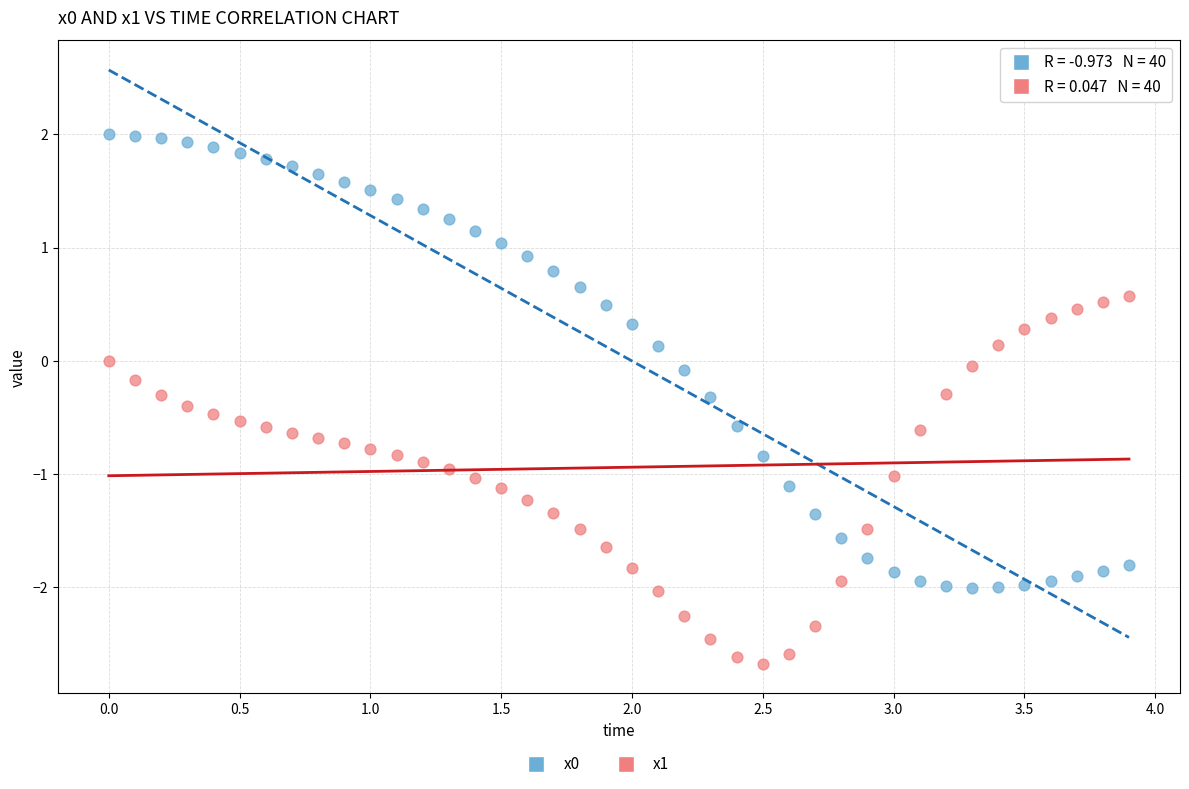

Across all data points, what is the range of X values (max minus min)?

3.9